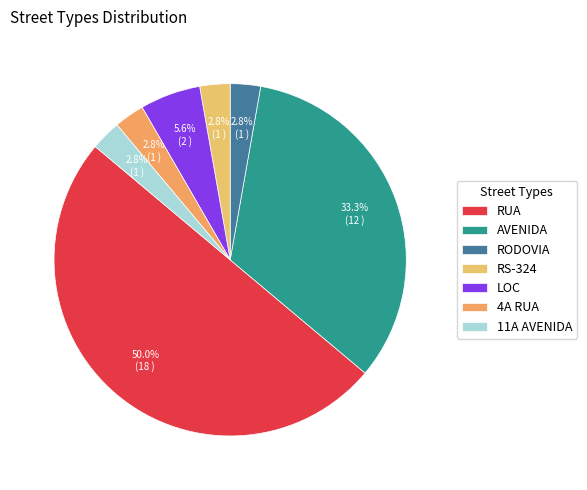

How many slices are in this pie chart?

7